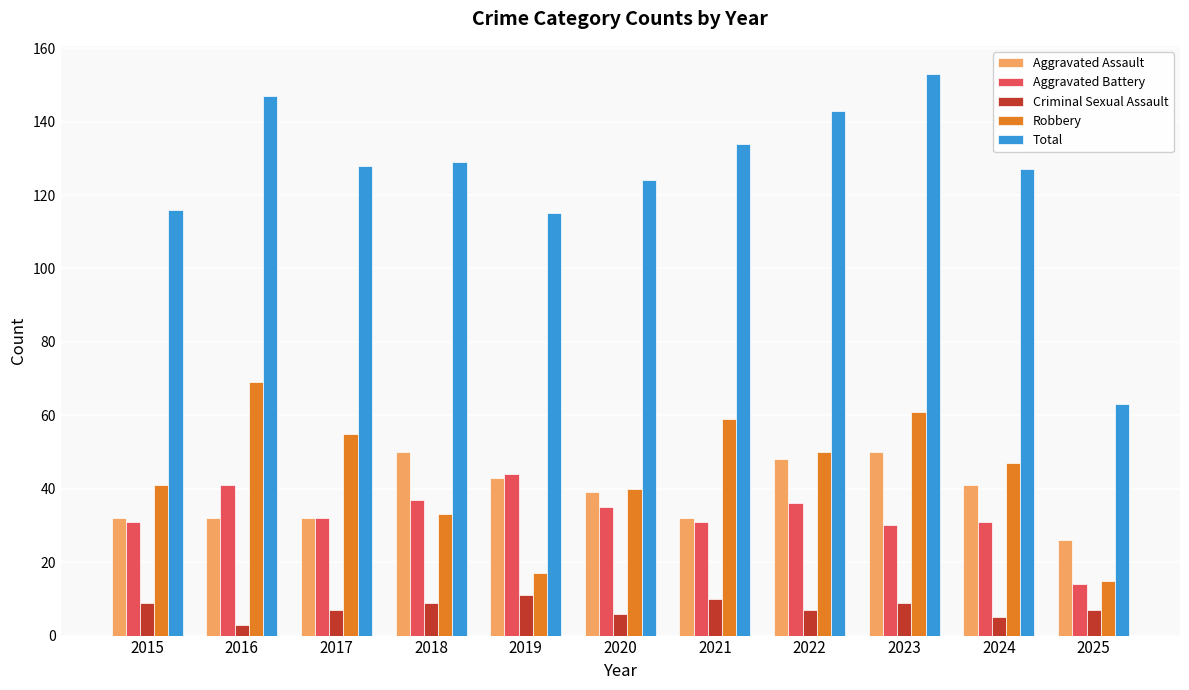

How many groups of bars are there?

11